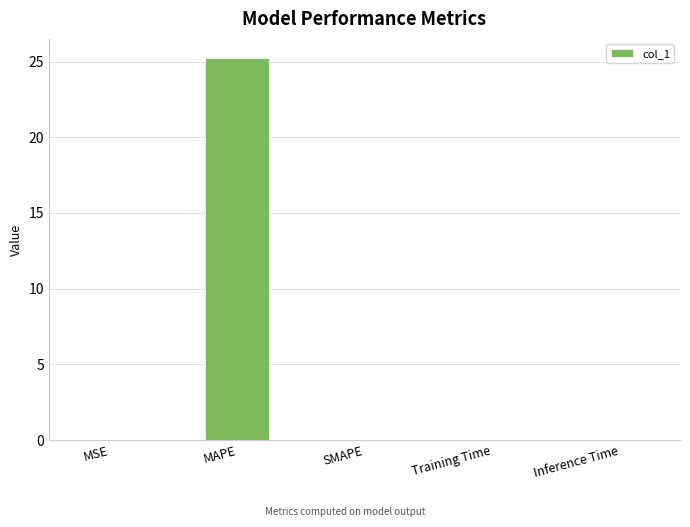

Is it true that the value at MAPE is 43.1?

False